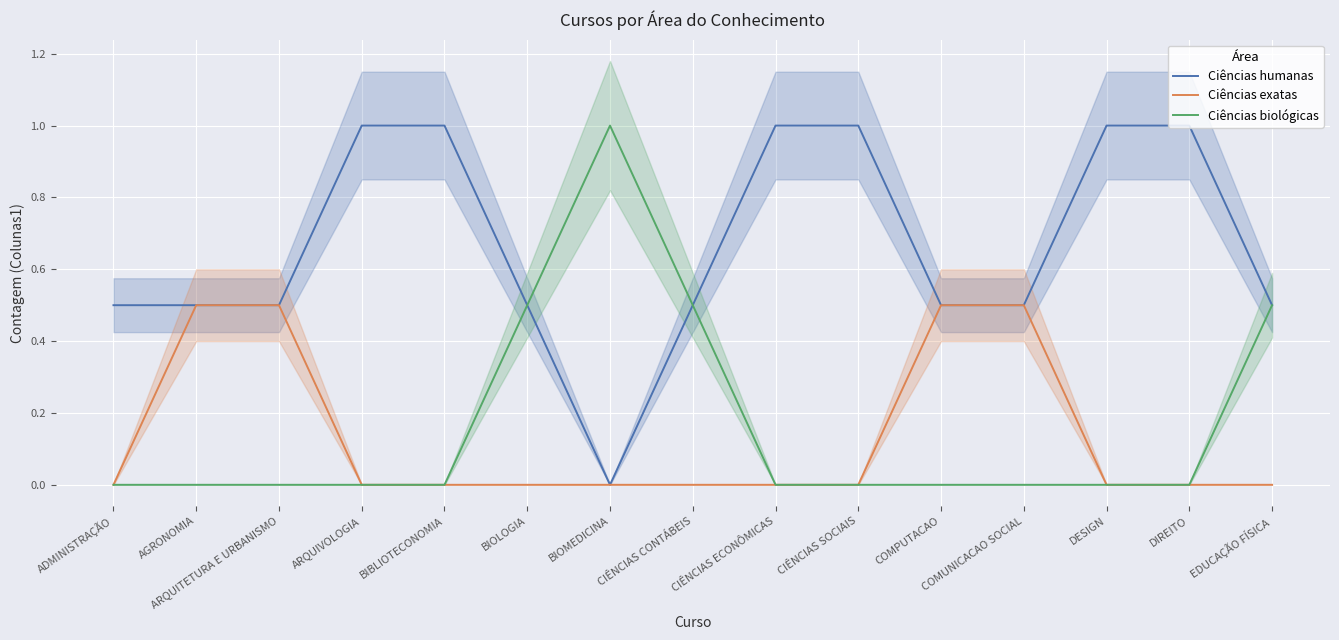

True or false: Ciências biológicas and Ciências exatas cross at least once.

False